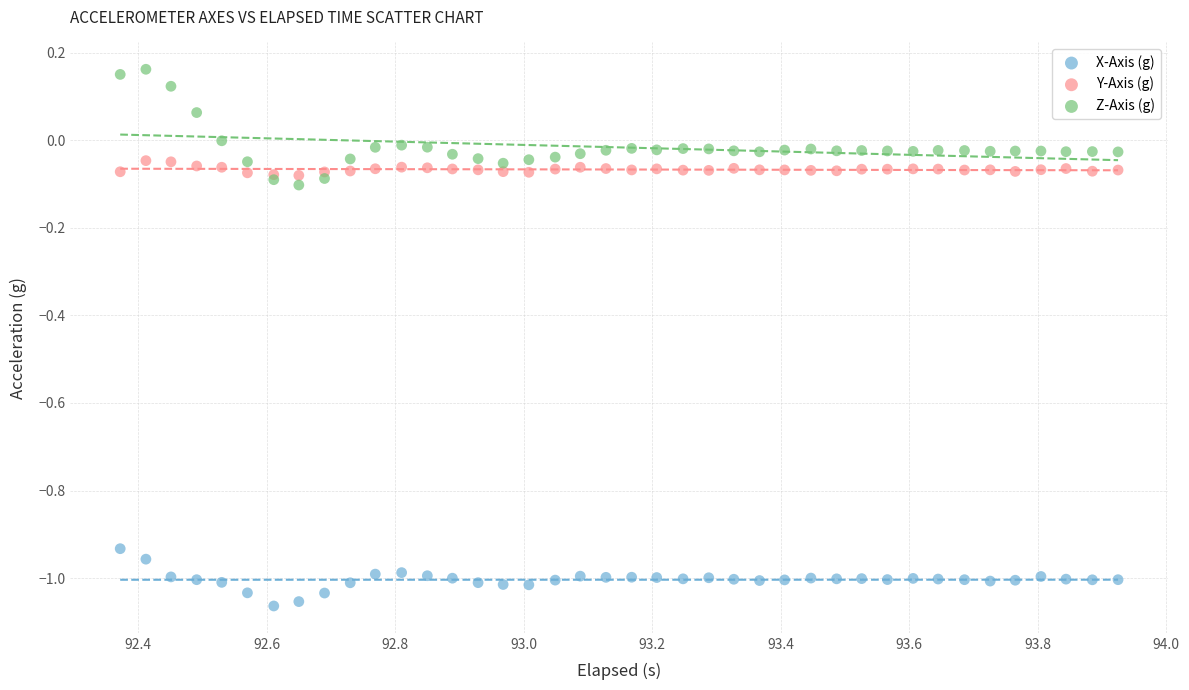

Which series has the widest spread of Y values?

Z-Axis (g)